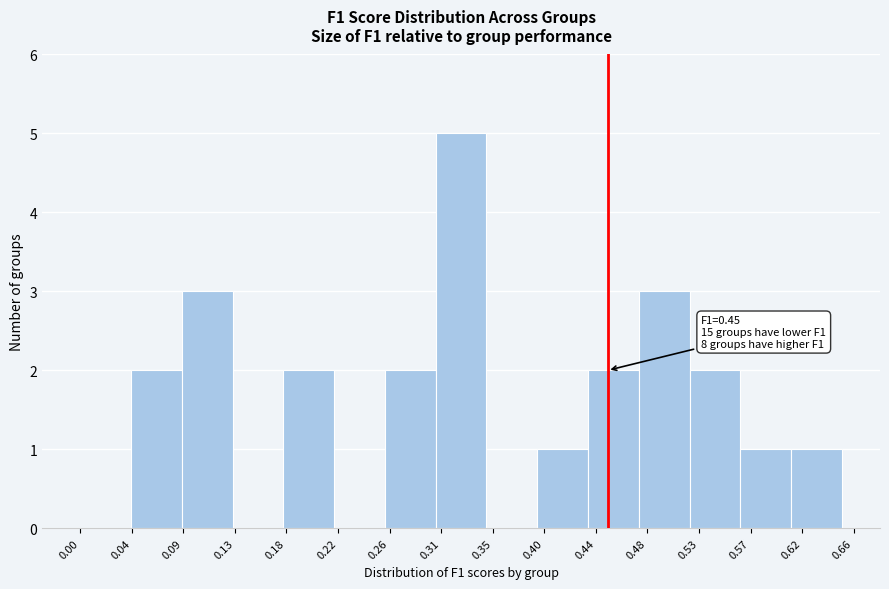

Over which range of the x-axis is the bar tallest?

0.305 to 0.345